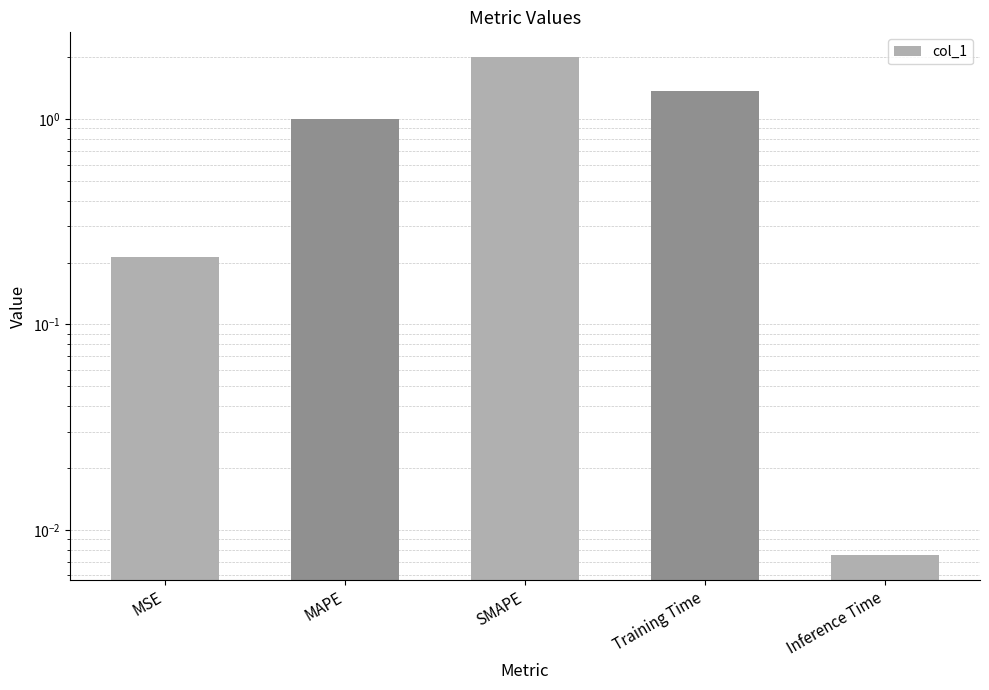

What is the approximate value at MSE?

0.2